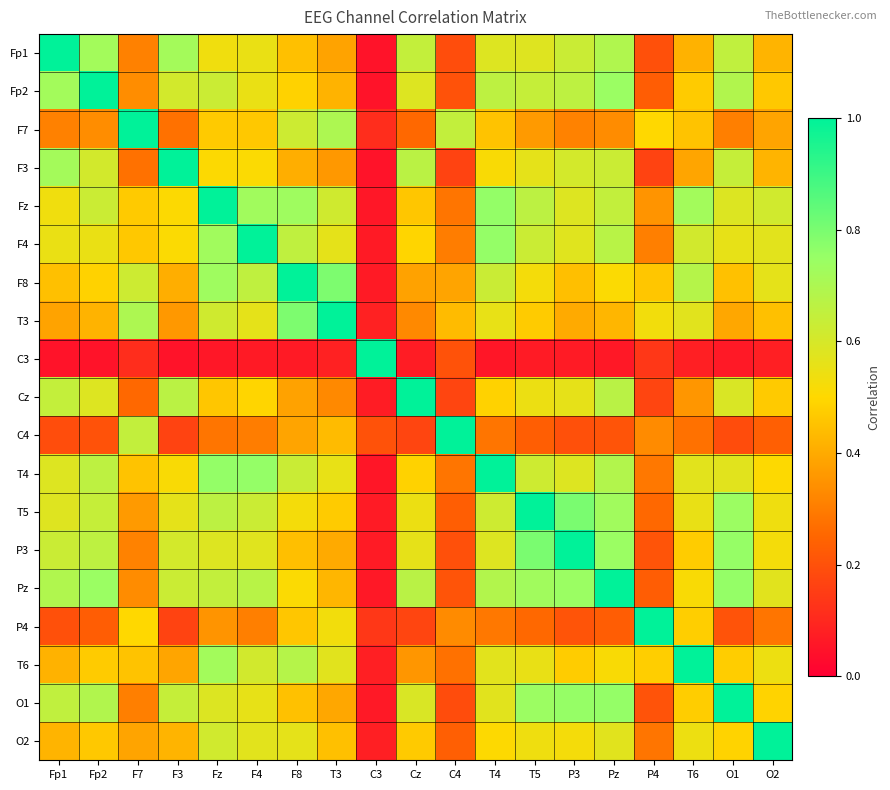

What is the maximum value shown in the chart?

1.0